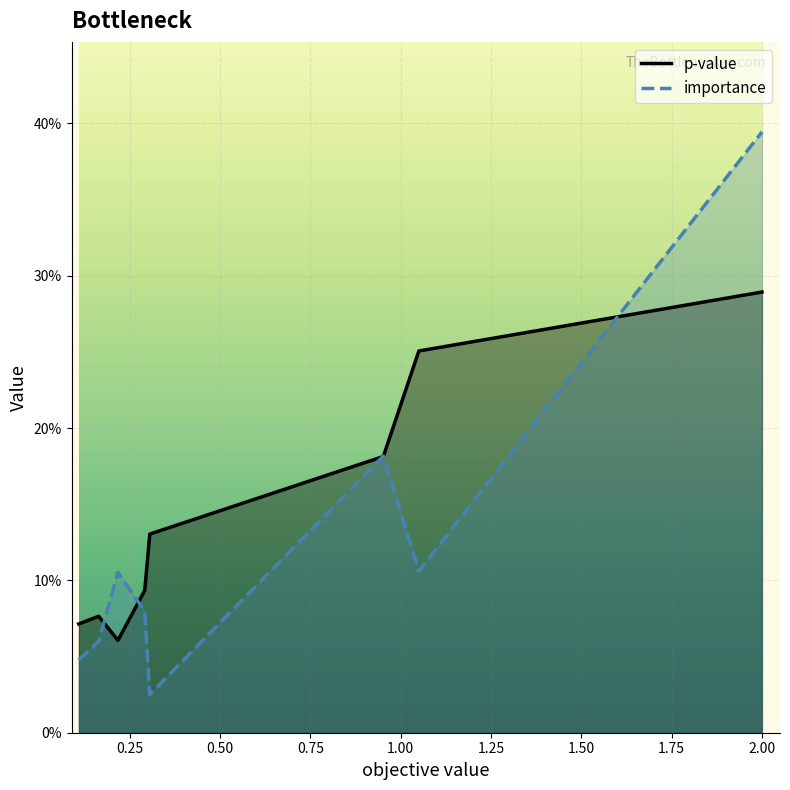

After their last crossing, which series has the higher values: importance or p-value?

importance